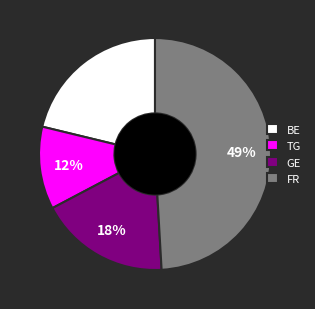

Rank the categories by value from highest to lowest.

FR, BE, GE, TG